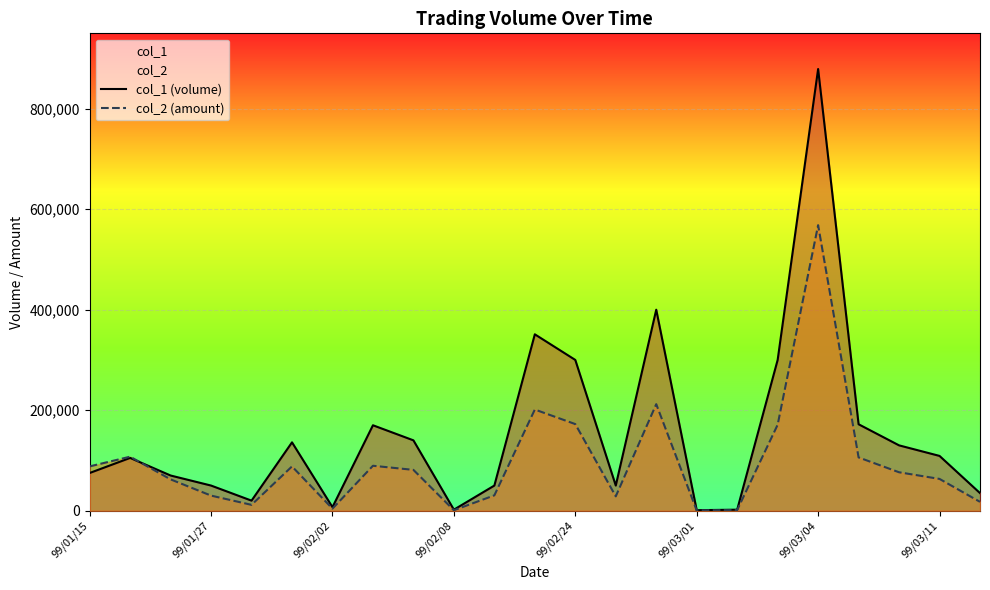

Reading left to right, transcribe all the data shown in this chart.

col_1 (volume): 75000	105000	70000	50000	20000	136000	7000	170000	140000	2000	50000	351000	300000	50000	400000	1000	2000	300000	879000	172000	130000	109000	35000
col_2 (amount): 88150	107450	62300	30000	11600	88090	4040	89400	81200	860	30500	201300	172320	28500	212000	530	1200	171000	568270	106000	76440	63220	17550